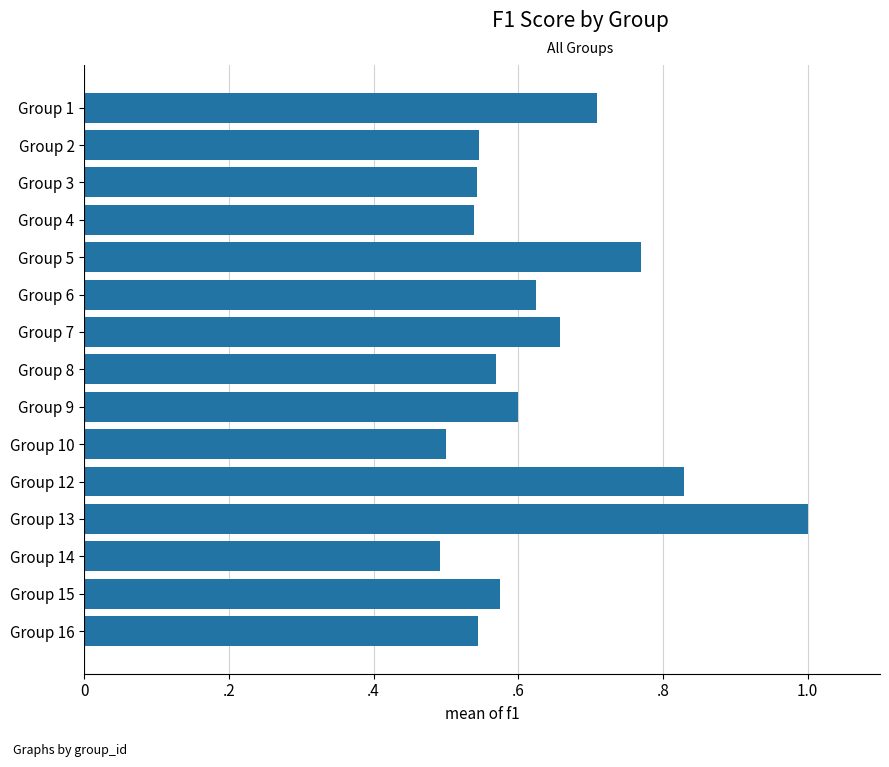

Are the bars horizontal?

Yes